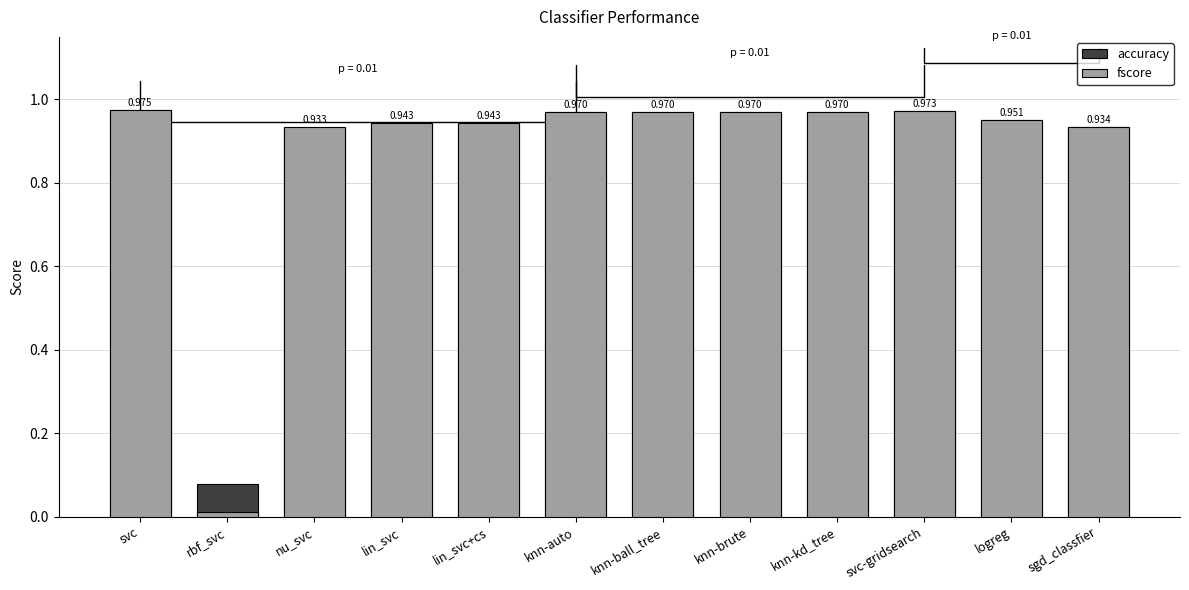

Which category has the highest value in the accuracy series?

svc